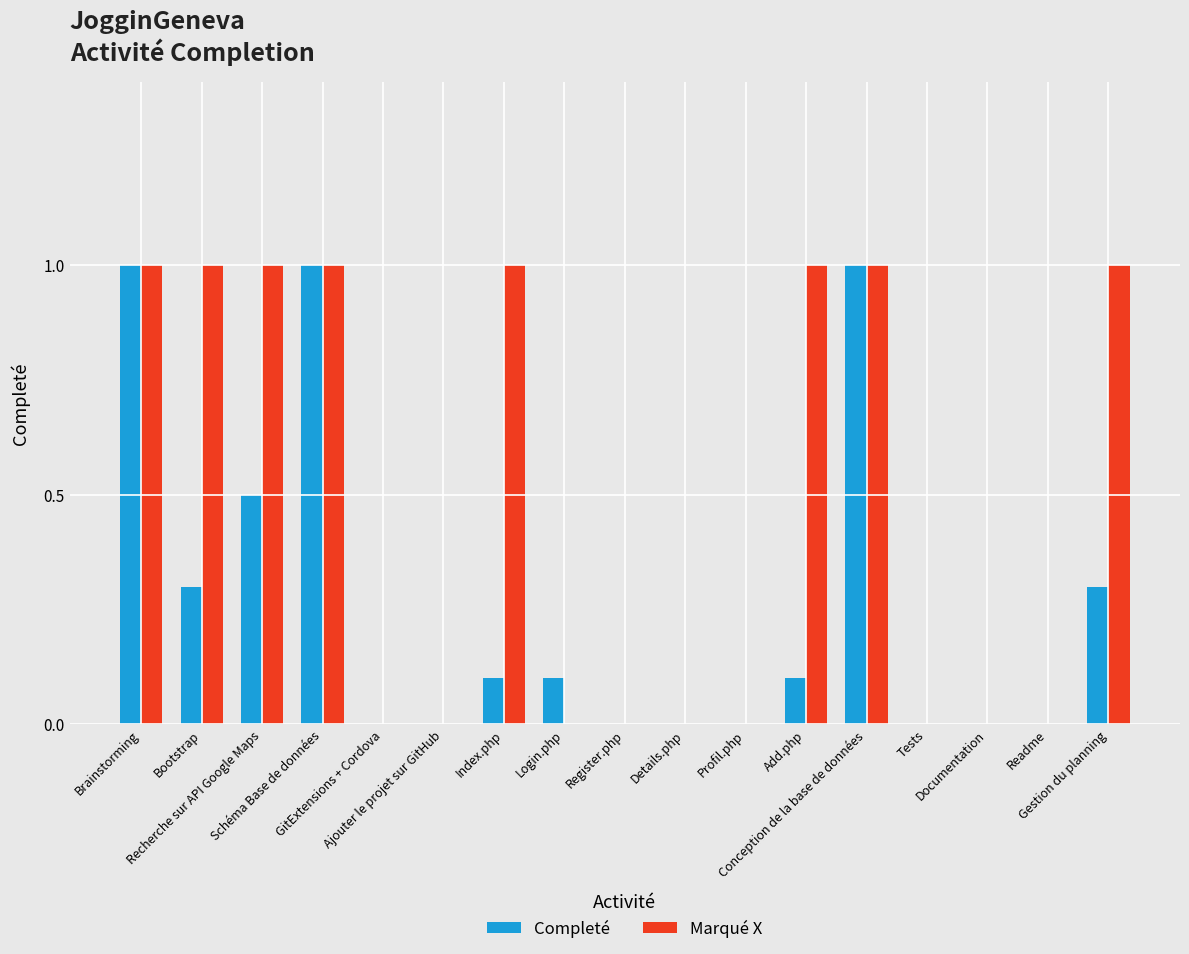

What is the greatest value displayed?

1.0